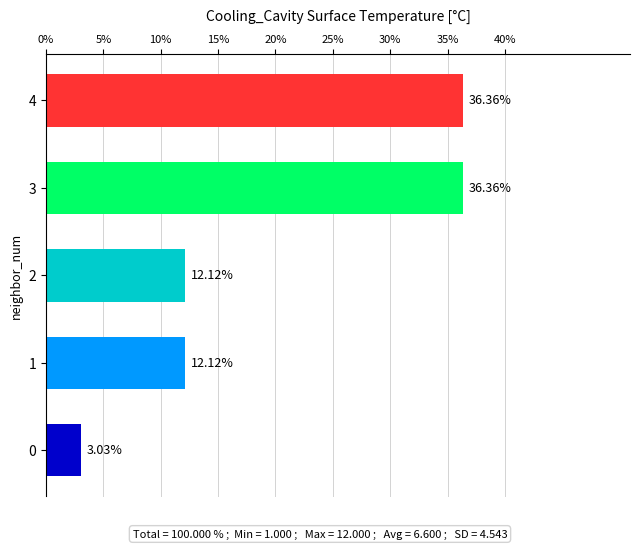

What is the difference between the second highest and minimum values?

33.3